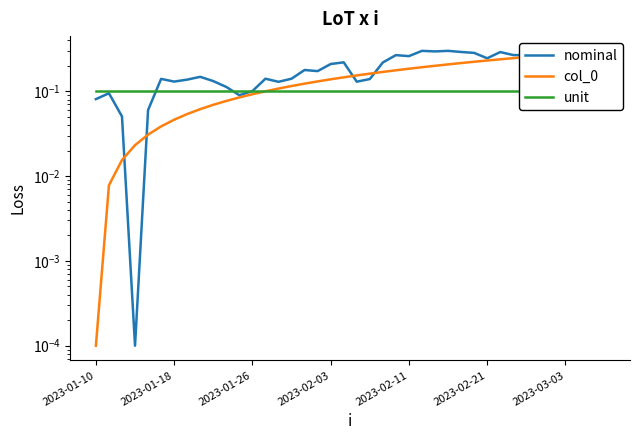

What are all the series names shown in the legend?

nominal, col_0, unit